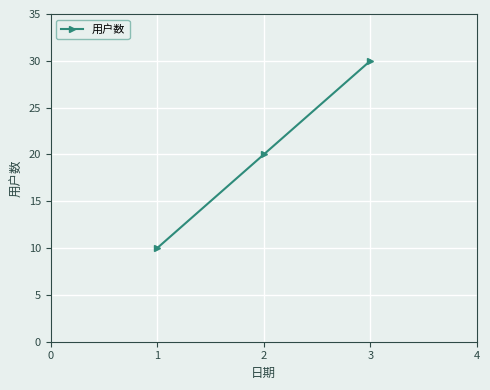

How many values are between 10 and 30?

3